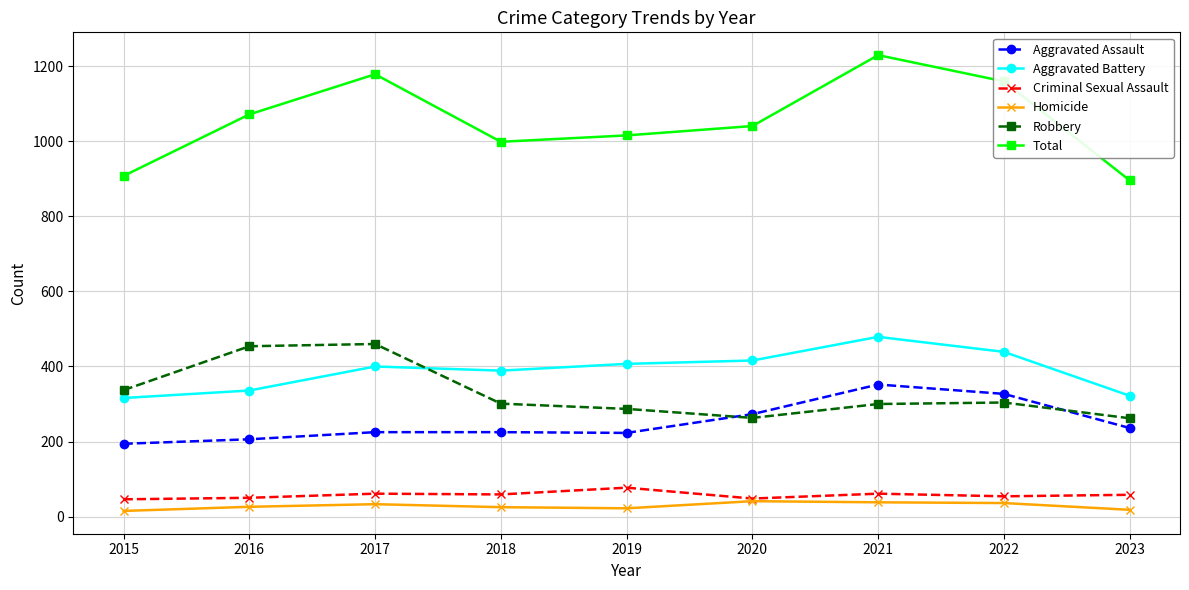

Where is Total nearest to the value 1063?

2016